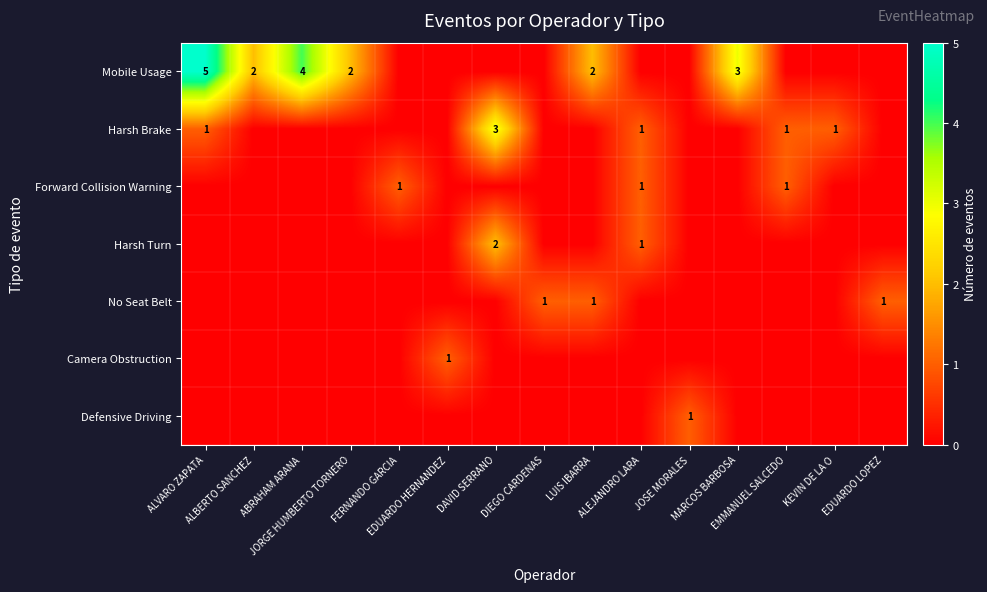

True or false: Harsh Brake has a value of 1 at EMMANUEL SALCEDO.

True